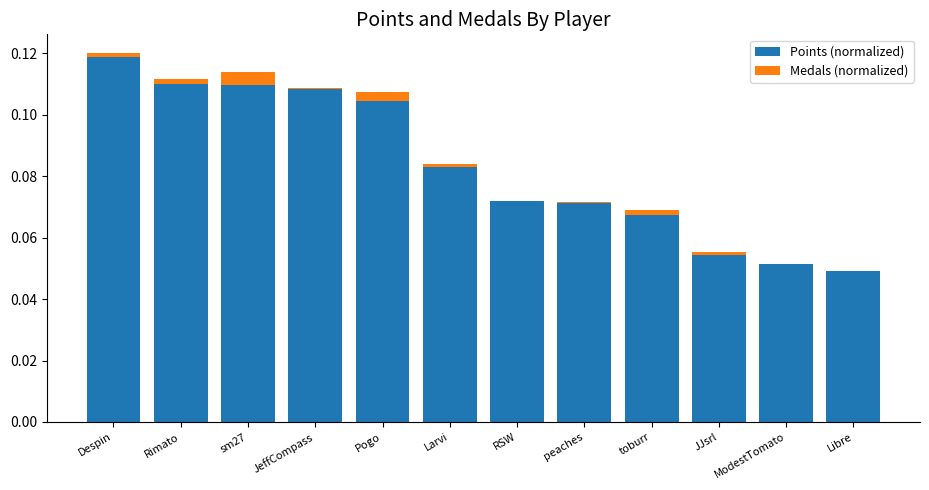

At which label does Points (normalized) reach its peak?

Despin